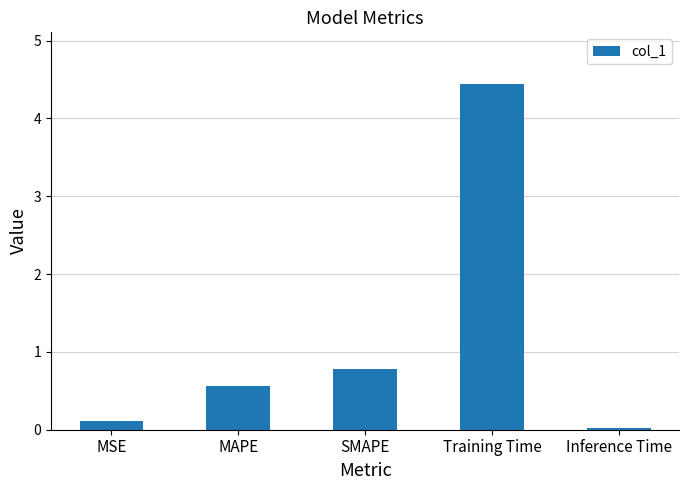

Rank the categories by value from highest to lowest.

Training Time, SMAPE, MAPE, MSE, Inference Time